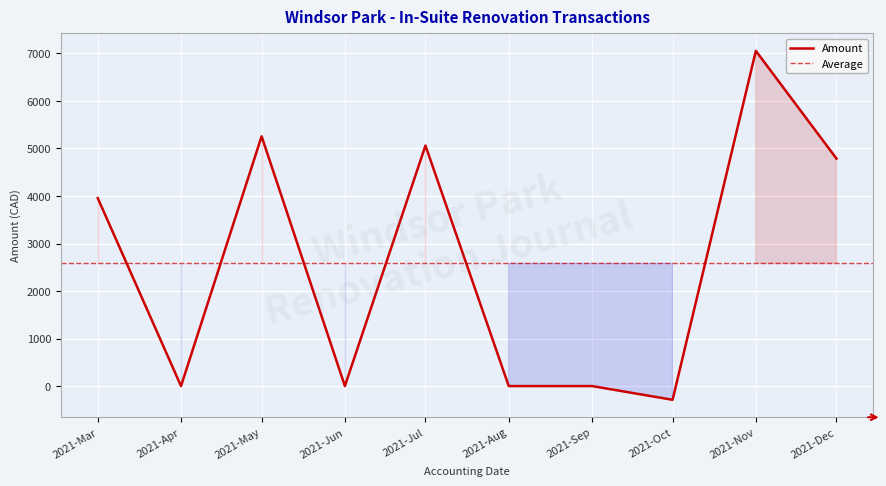

At which label is Amount closest to 3382?

2021-Mar